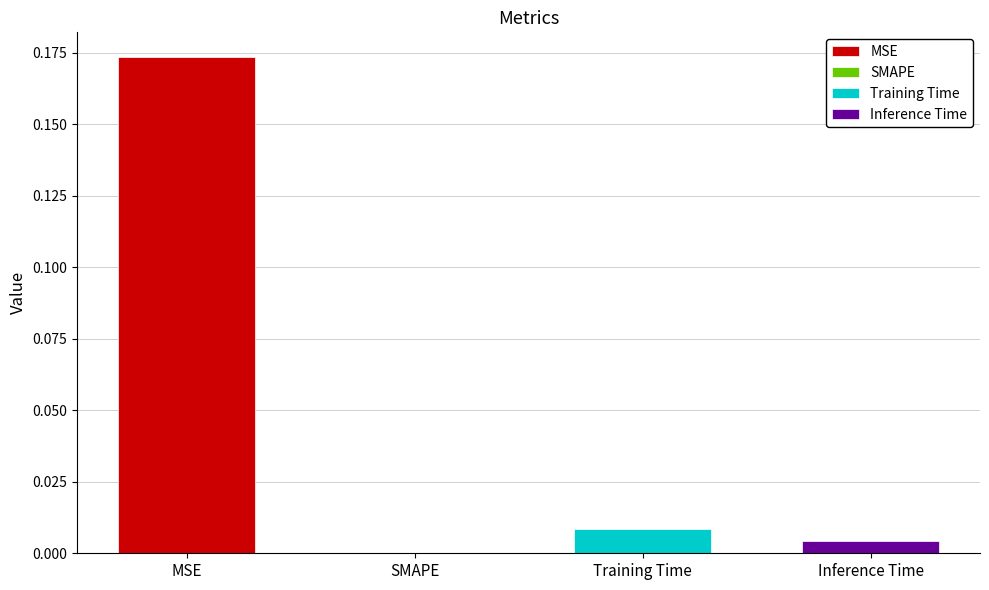

True or false: the data shows 0.0 at SMAPE.

True